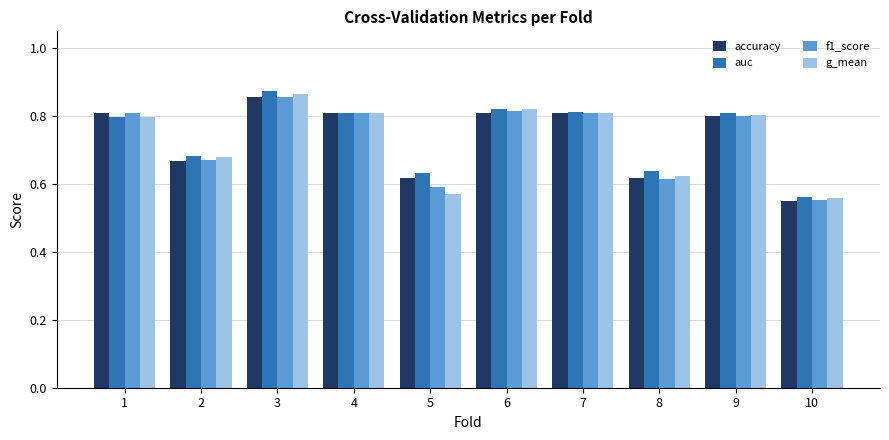

At which category does the chart reach its minimum across all series?

10